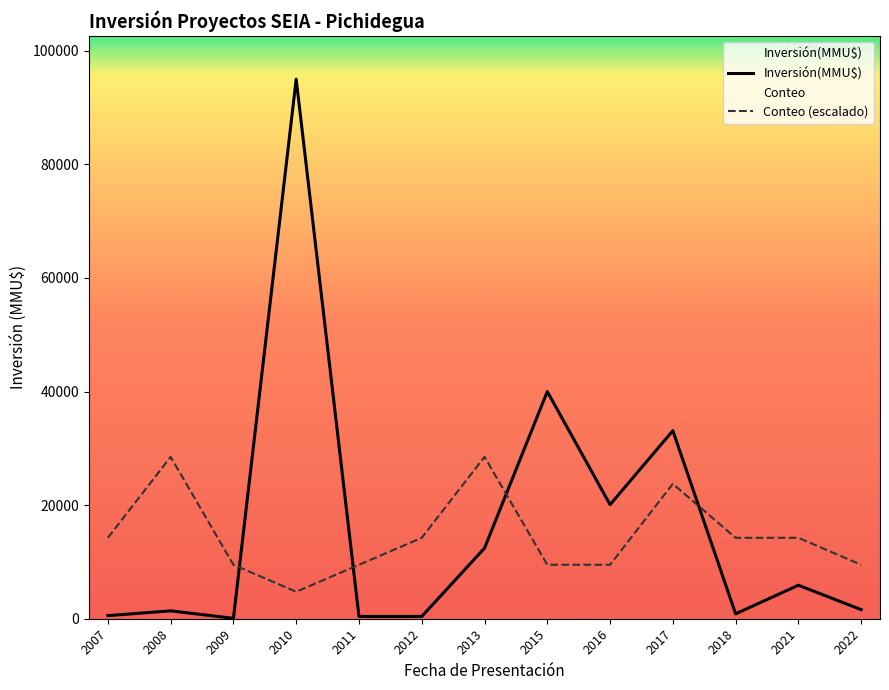

What is the spread (max minus min) of values at 2022?

7900